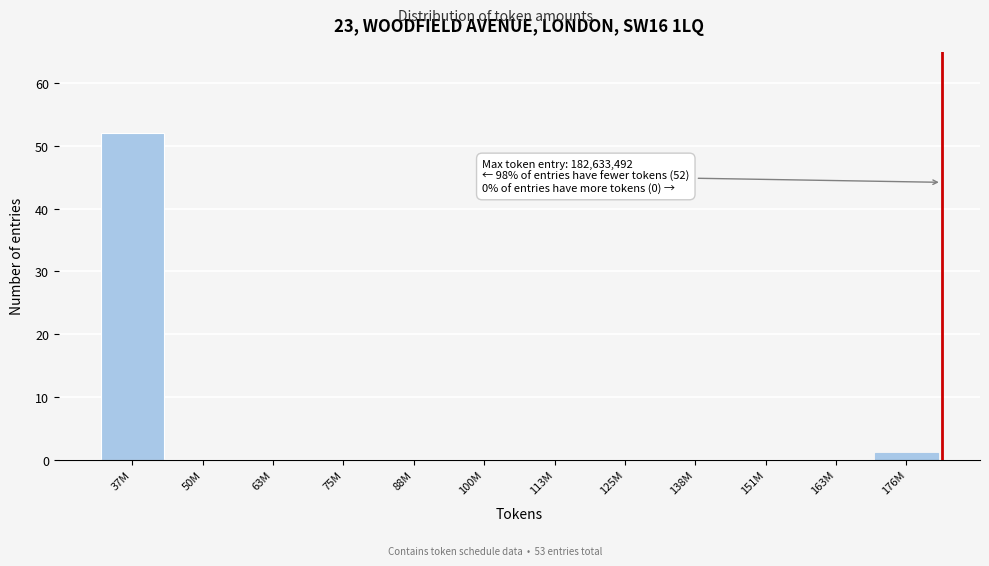

Reading left to right, extract all data points from this chart.

37M=52	50M=0	63M=0	75M=0	88M=0	100M=0	113M=0	125M=0	138M=0	151M=0	163M=0	176M=1